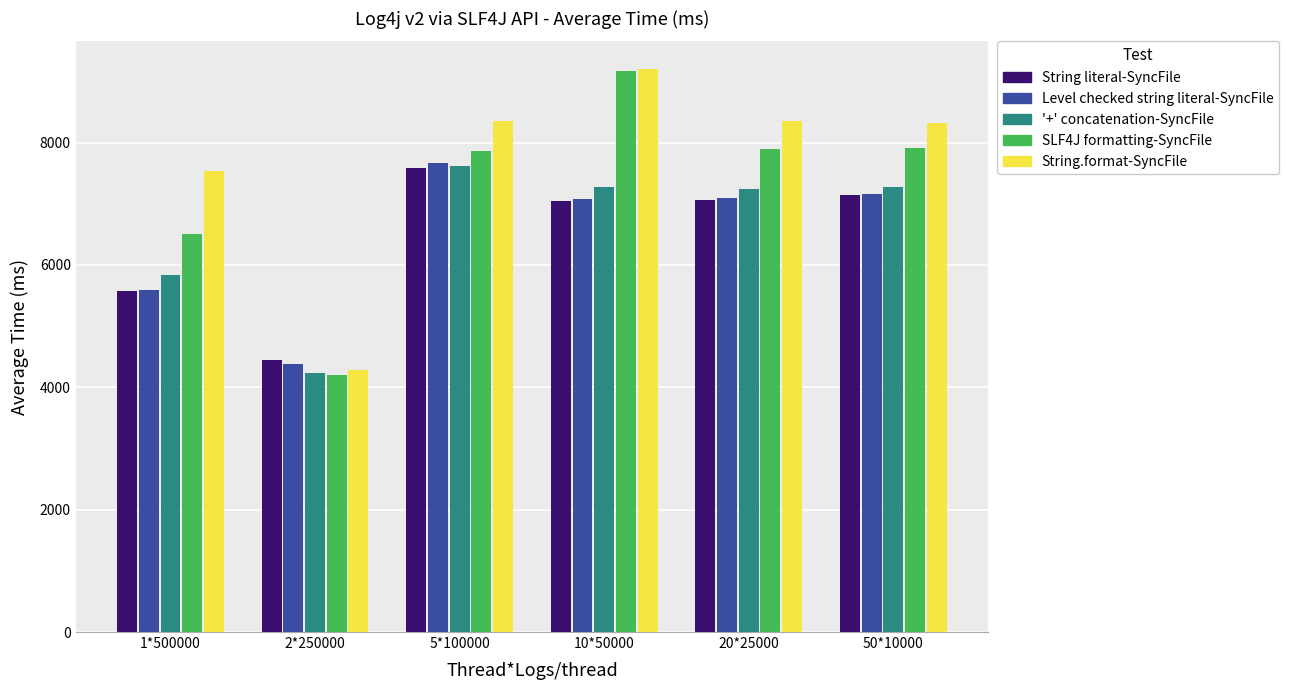

What is the average value of the String.format-SyncFile series?

7675.9